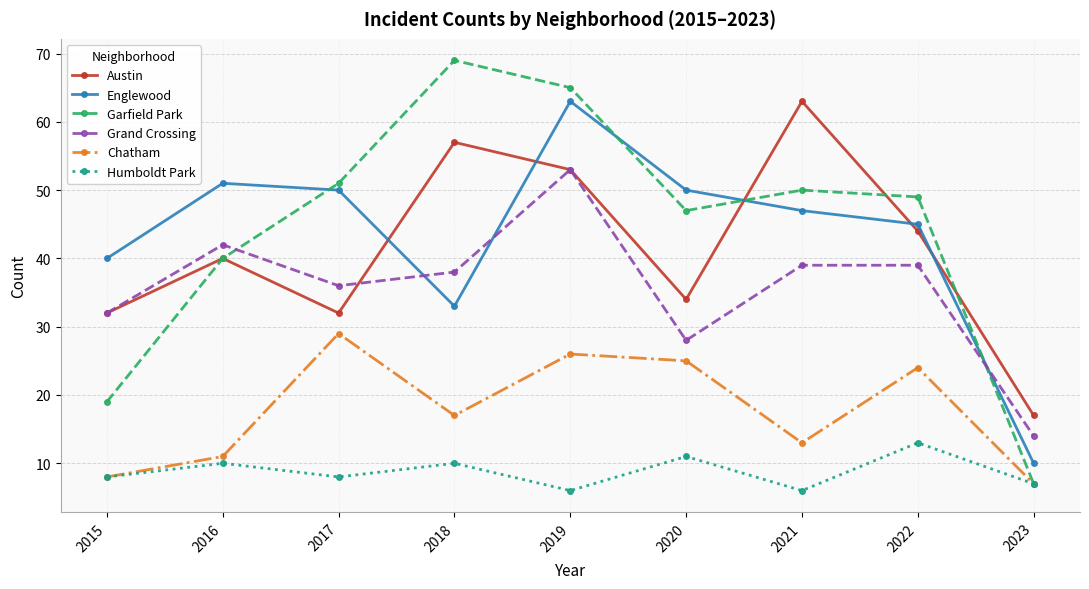

What is the greatest value displayed?

69